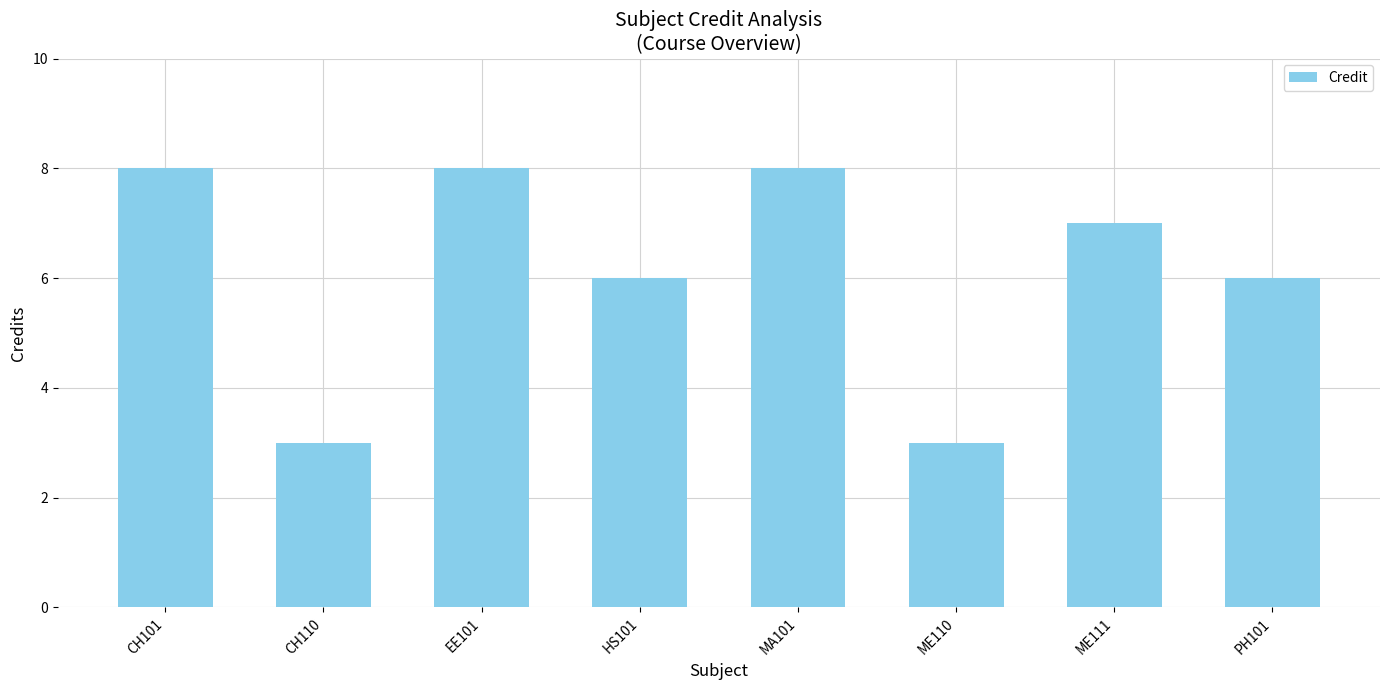

How many categories are shown in the chart?

8